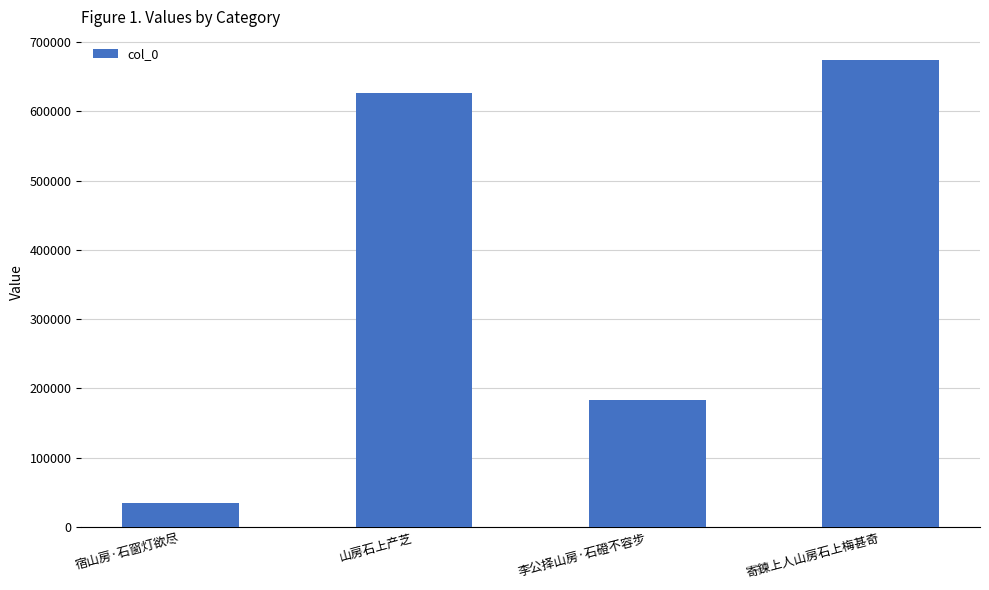

Count the number of categories in the chart.

4